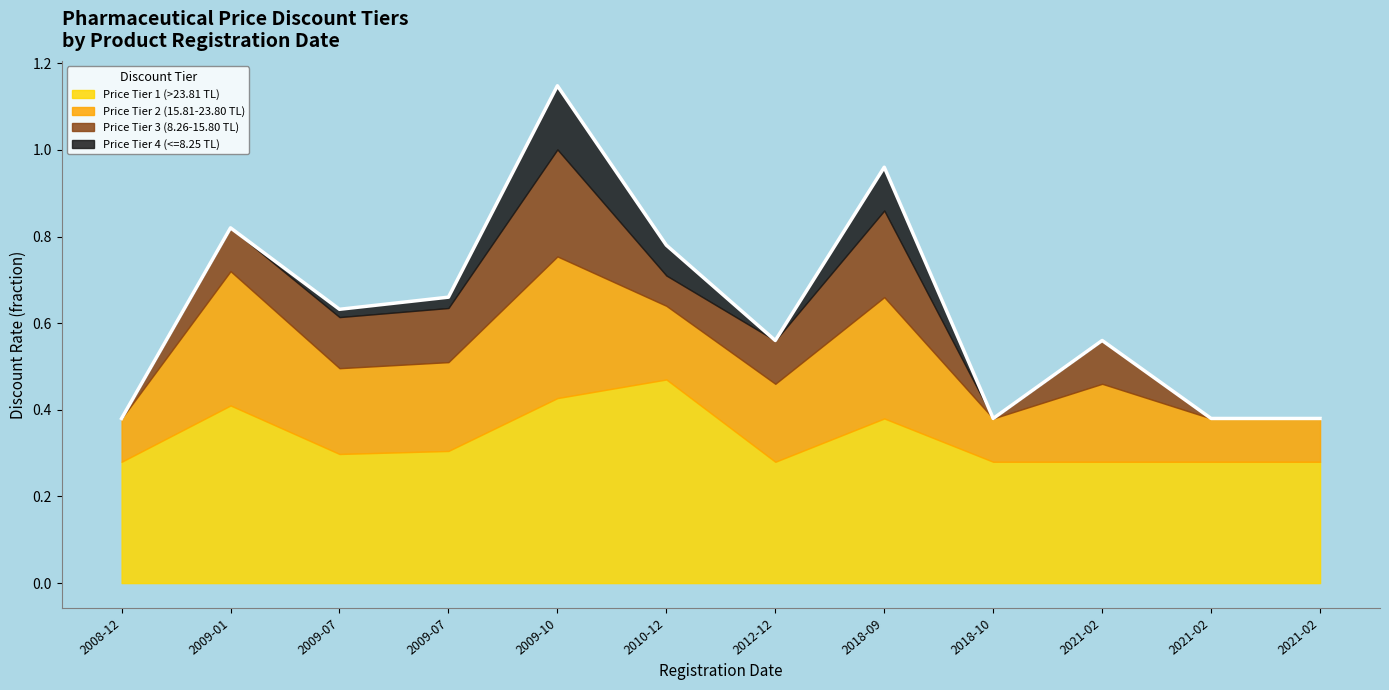

Between 2009-10-19 and 2009-07-17, which is larger?

2009-10-19